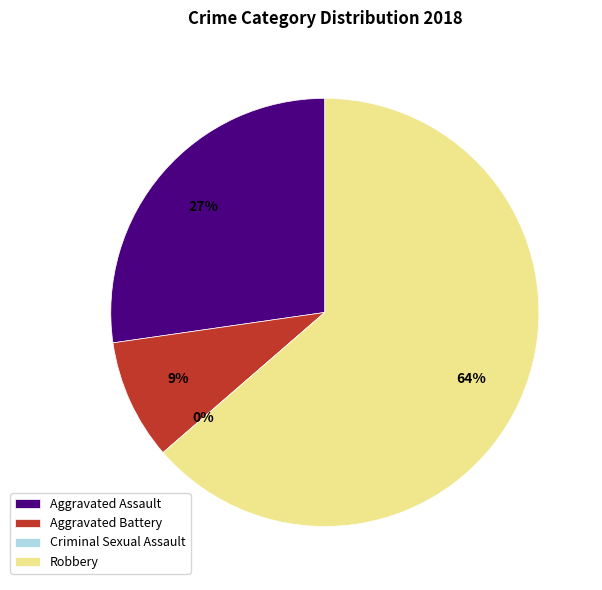

Which has a higher value, Aggravated Assault or Criminal Sexual Assault?

Aggravated Assault